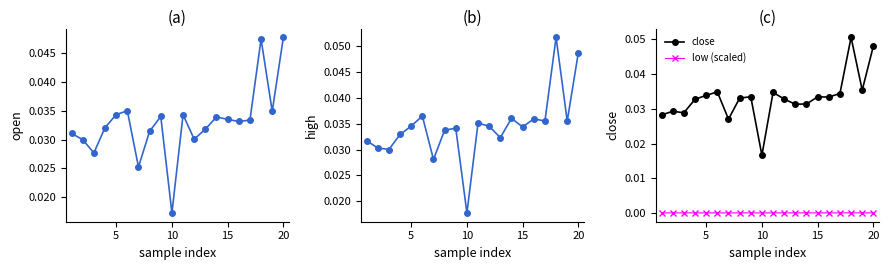

True or false: close has more than 0 interior local peaks.

True